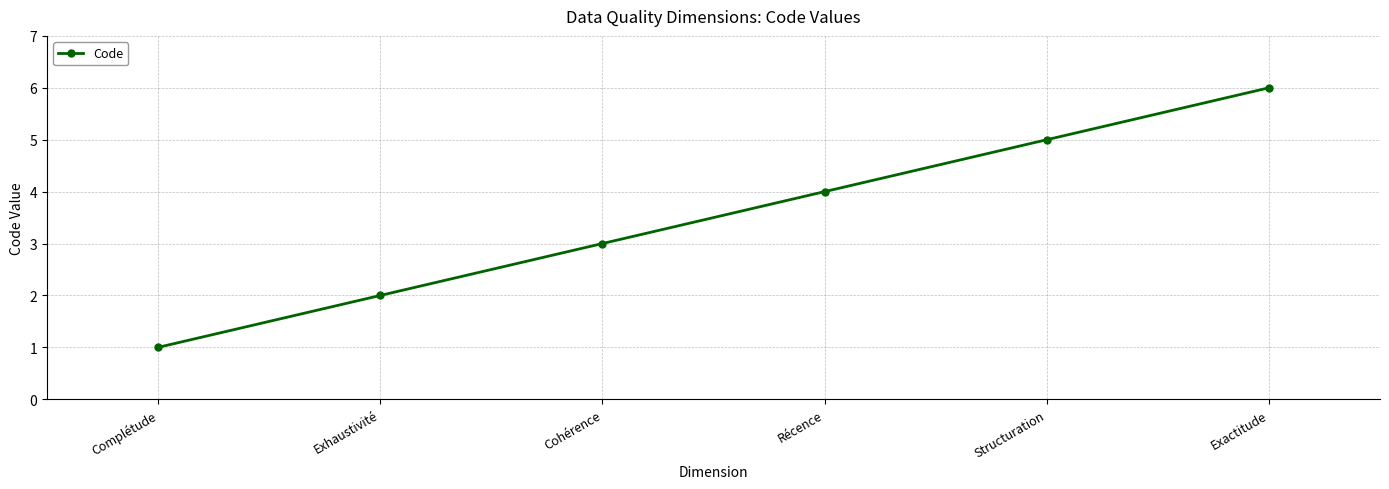

True or false: there are more than 0 points higher than both neighbors.

False